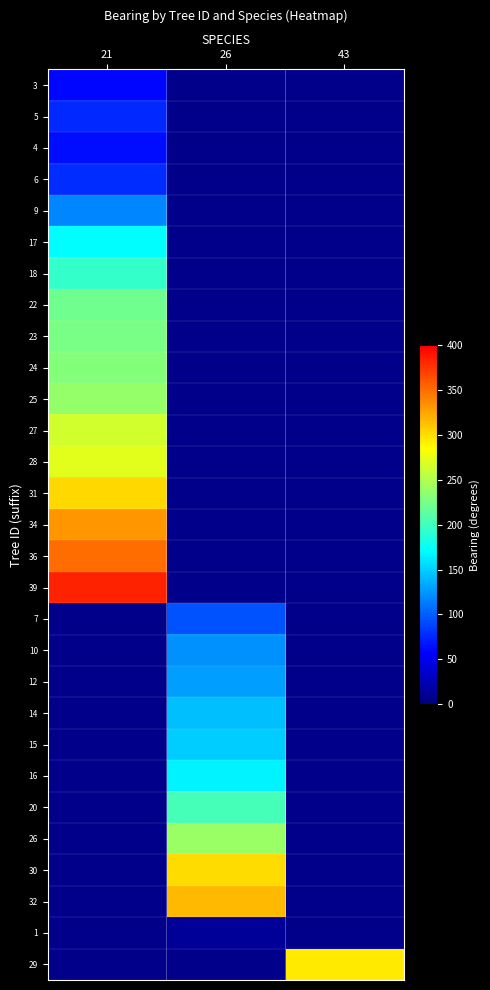

At how many categories does at least one series exceed 290?

3